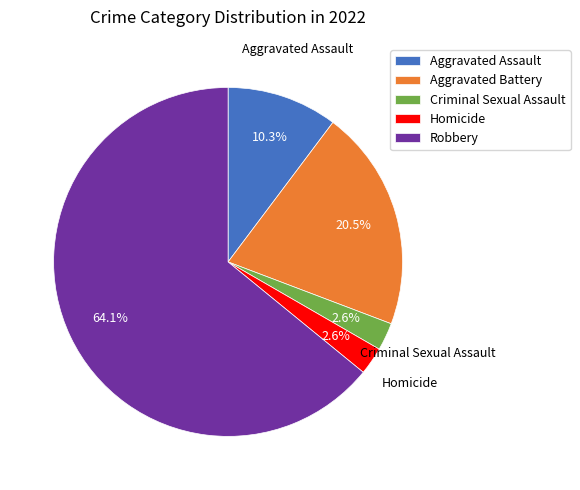

To the nearest percent, what is the combined percentage of Robbery and Criminal Sexual Assault?

67%